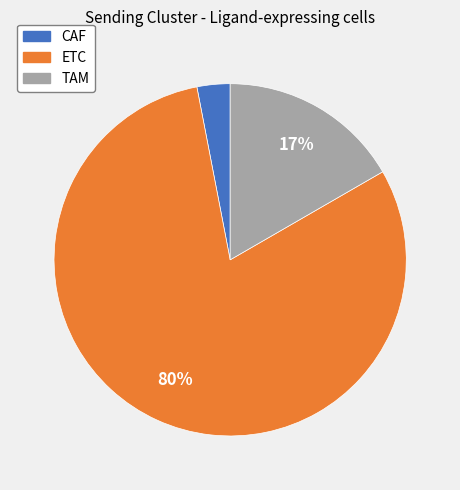

Combined, do TAM and CAF account for over 50%?

No